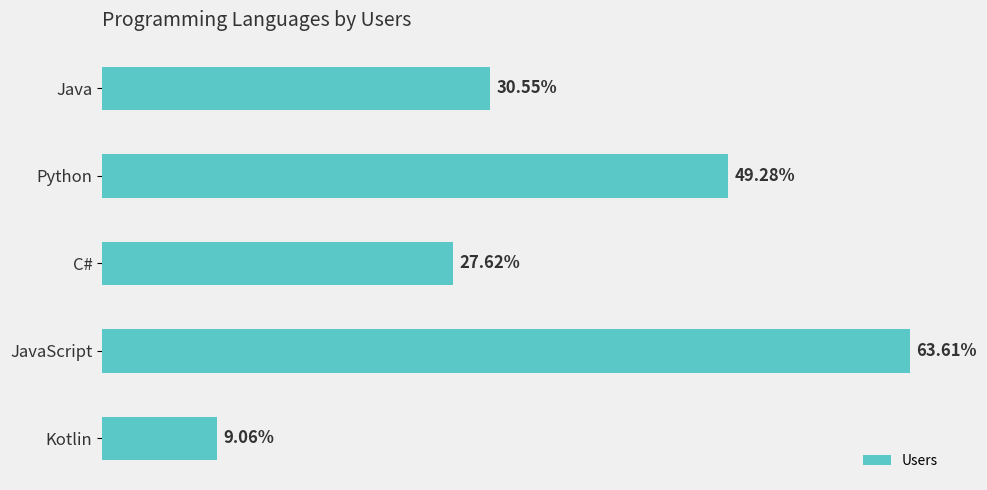

Where is the data nearest to the value 36?

Java